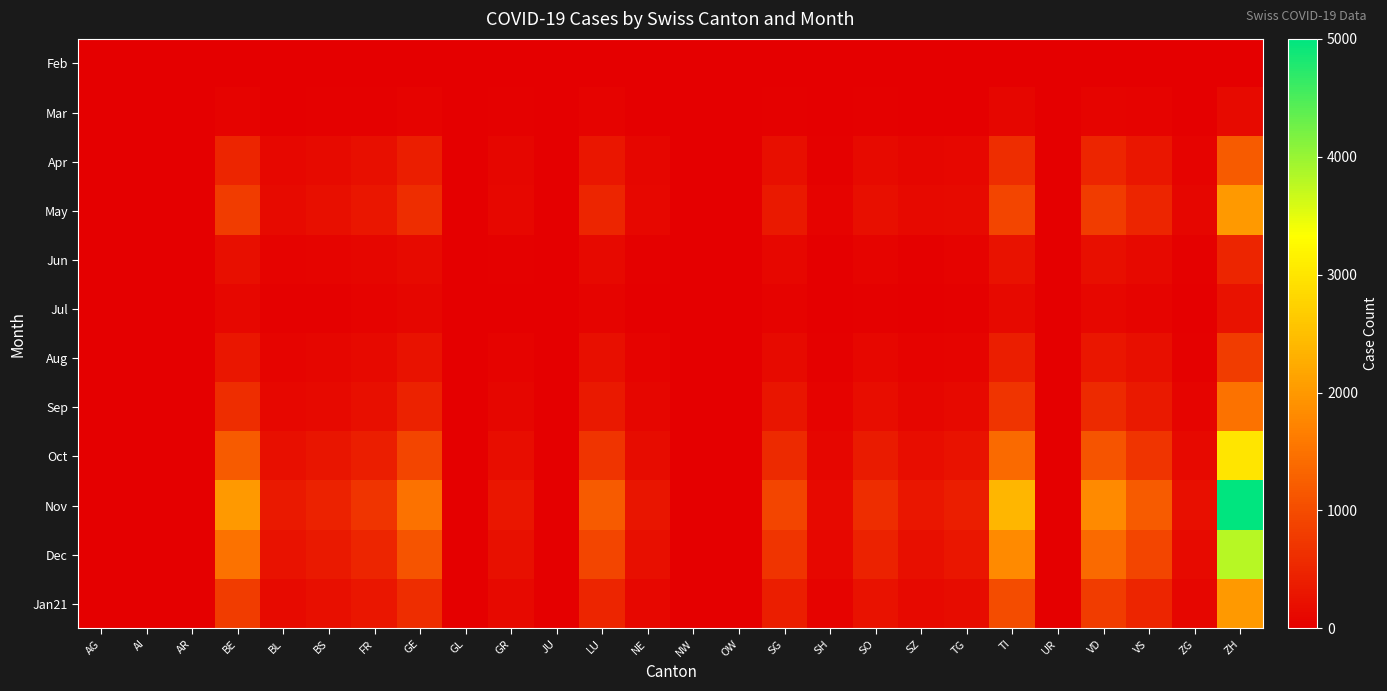

How many values in Apr are above zero?

18